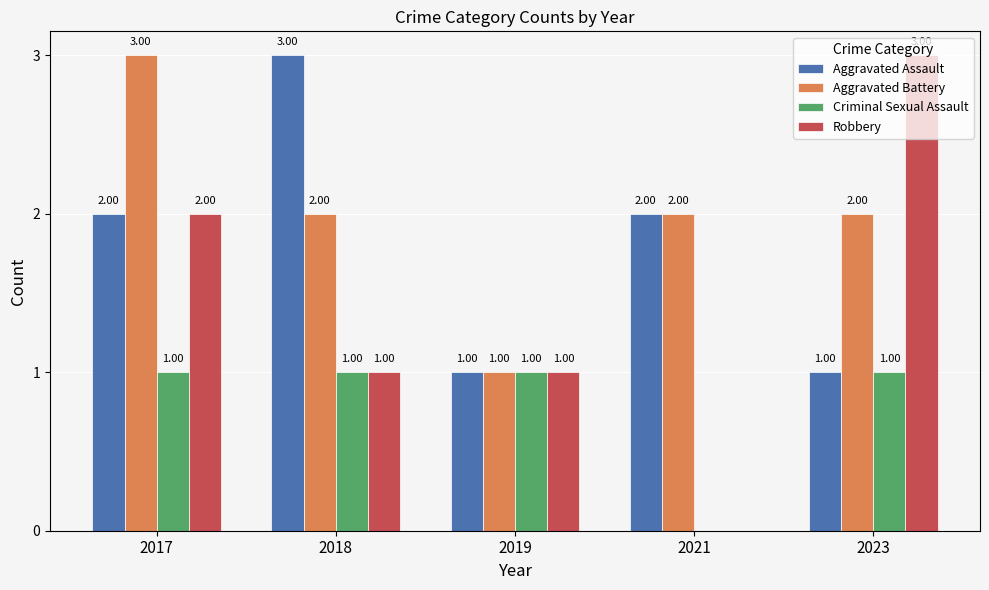

What is the sum of all Aggravated Assault values?

9